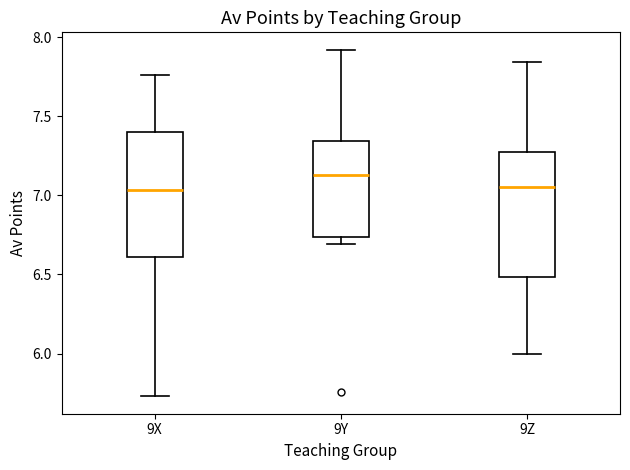

Reading left to right, transcribe this box plot: for each box, give where its median line is, the range the box spans, and where its two whiskers end, as read against the y-axis. The values are not printed on the chart, so give them approximately, as read against the axis.

9X: median 7.05, box 6.60 to 7.40, whiskers 5.75 to 7.75
9Y: median 7.15, box 6.75 to 7.35, whiskers 6.70 to 7.90
9Z: median 7.05, box 6.50 to 7.25, whiskers 6.00 to 7.85